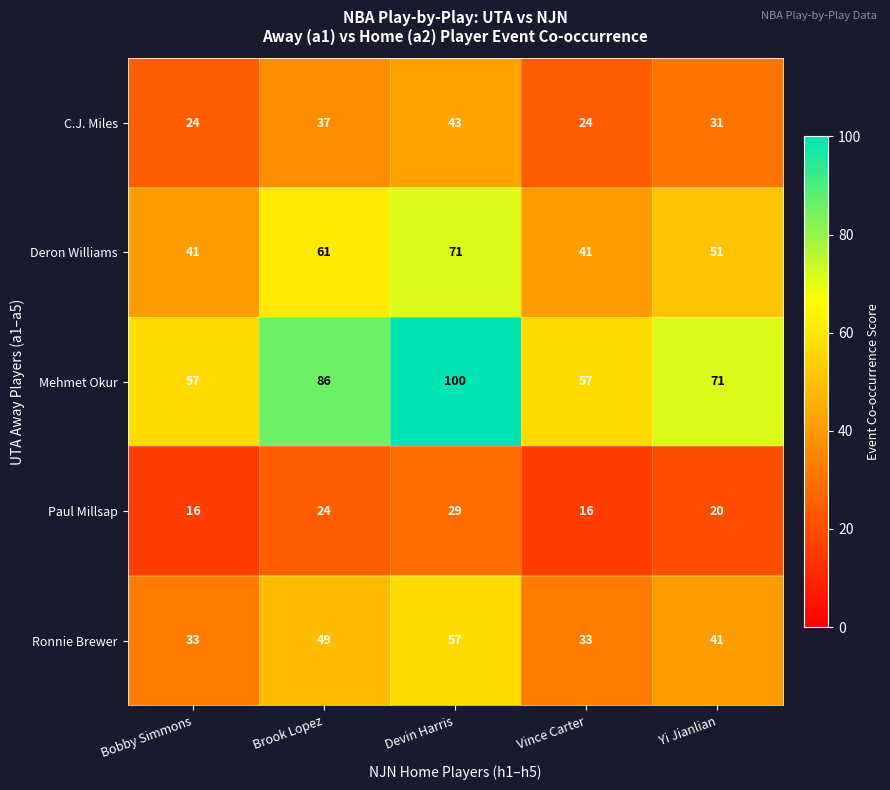

What is the spread (max minus min) of values at Vince Carter?

41